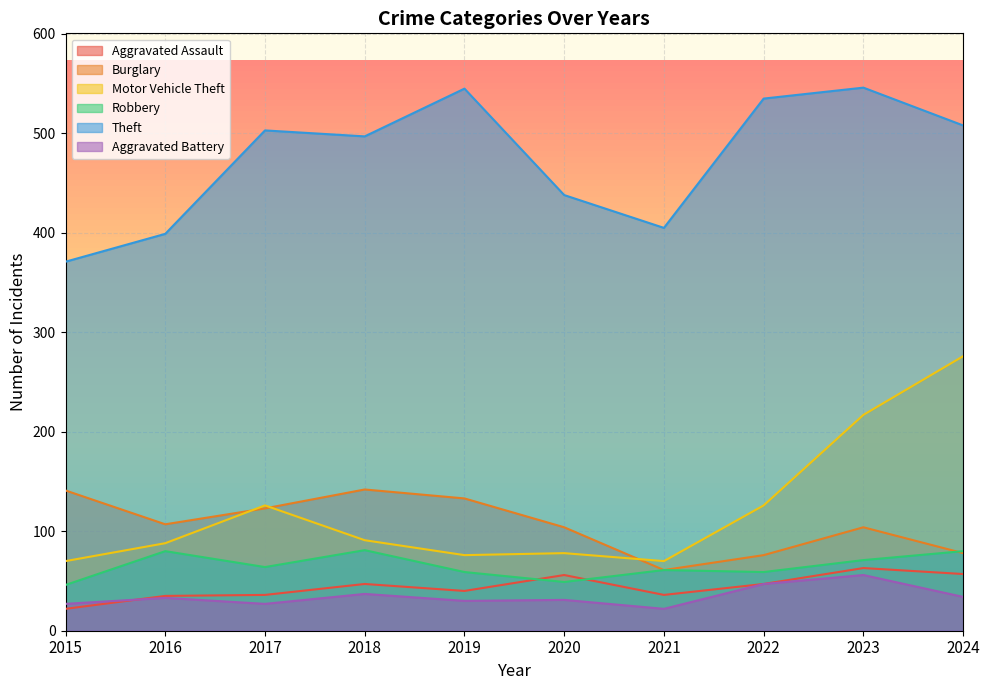

True or false: Robbery has a value of 39 at 2019.

False